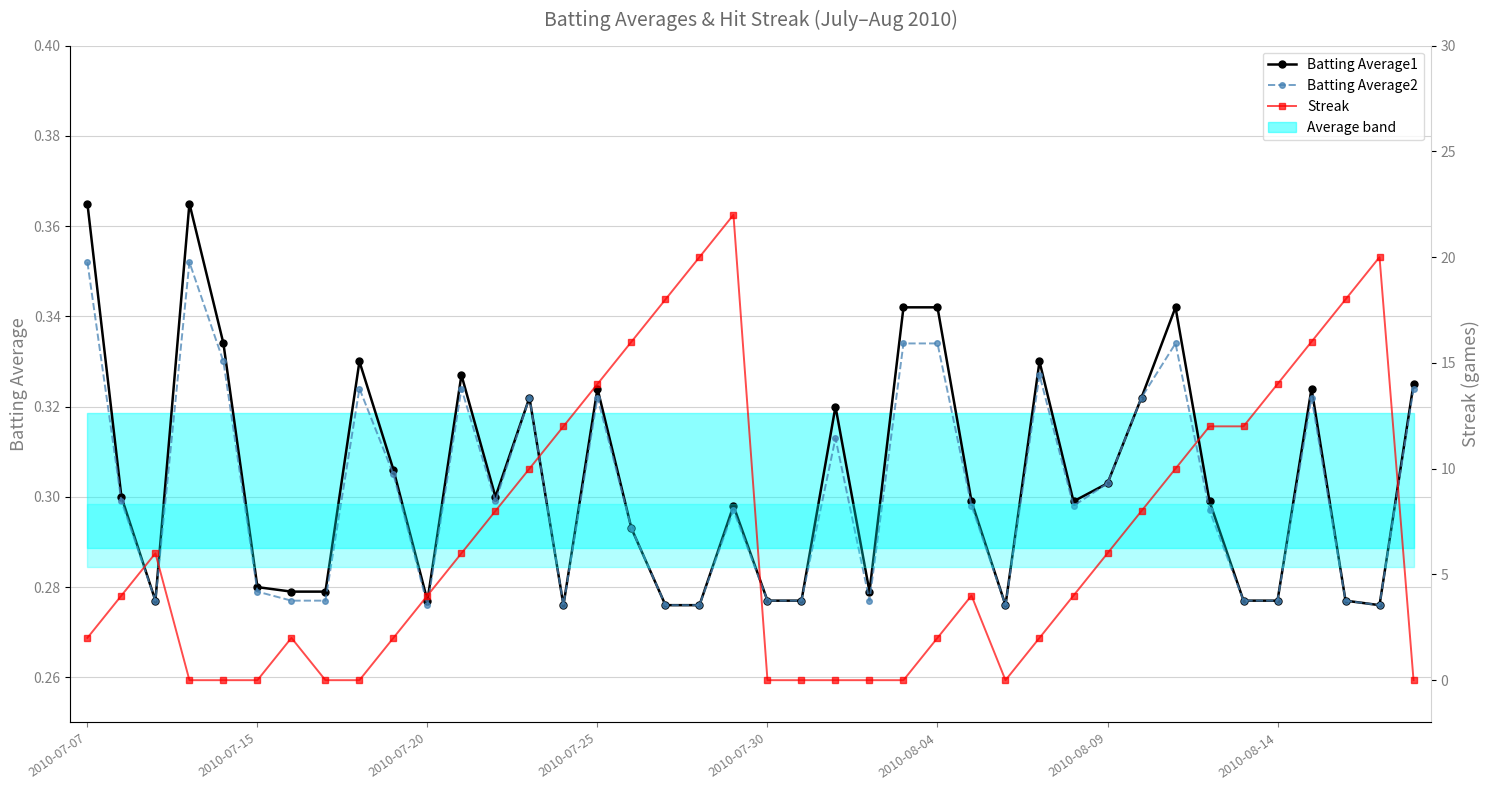

Is it true that Batting Average2 equals 0.4 at 39?

False